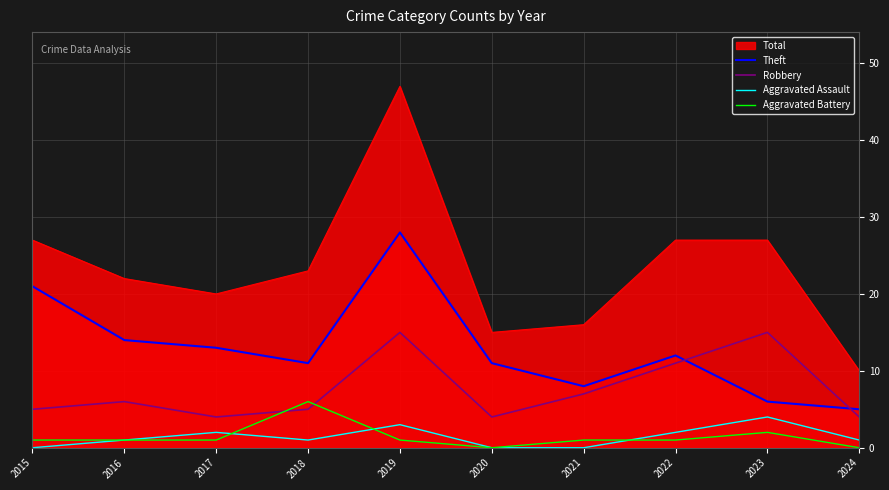

At which category is the sum across all series the highest?

2019